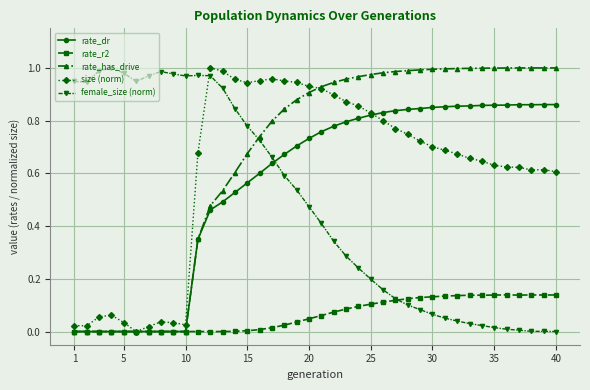

Which series has the largest total across all categories?

rate_has_drive